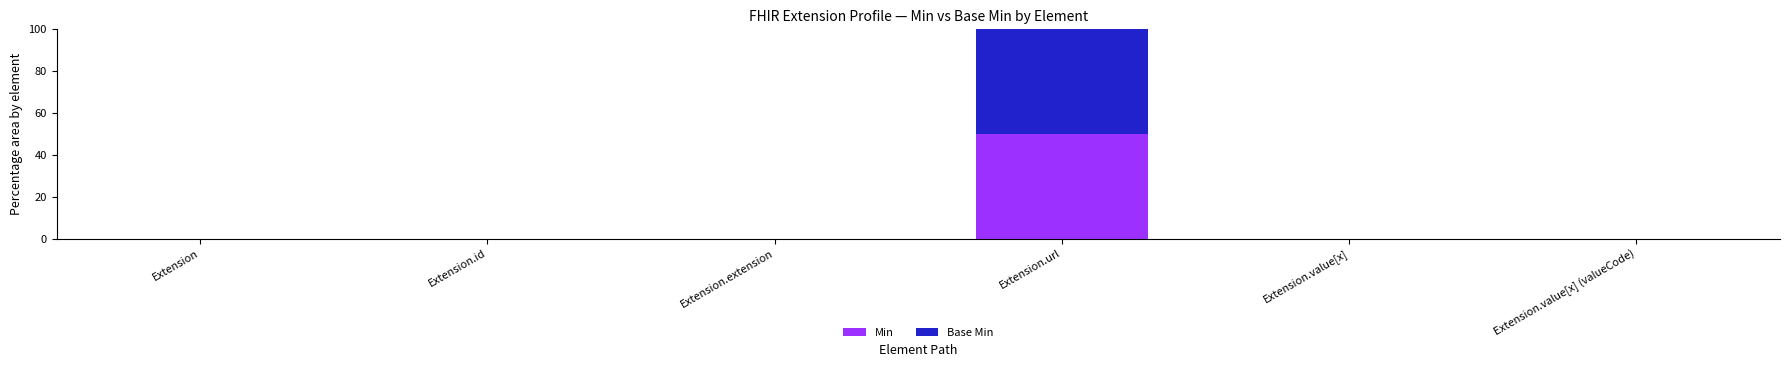

What are all the series names shown in the legend?

Min, Base Min